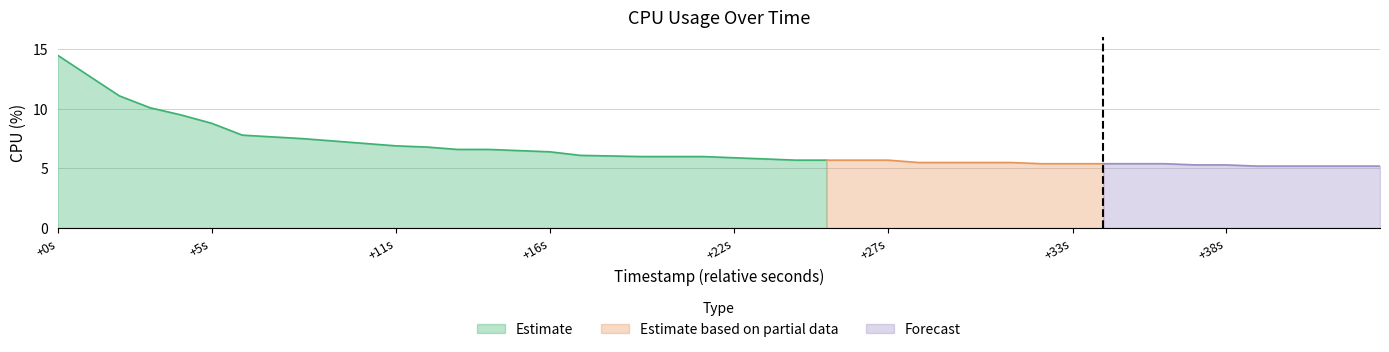

Rank the categories by value from highest to lowest.

0, 1, 2, 3, 4, 5, 6, 7, 8, 9, 10, 11, 12, 13, 14, 15, 16, 17, 18, 19, 20, 21, 22, 23, 24, 25, 26, 27, 28, 29, 30, 31, 32, 33, 34, 35, 36, 37, 38, 39